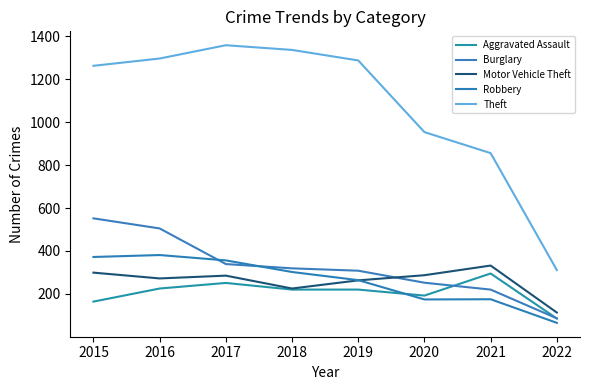

What is the average value of the Motor Vehicle Theft series?

260